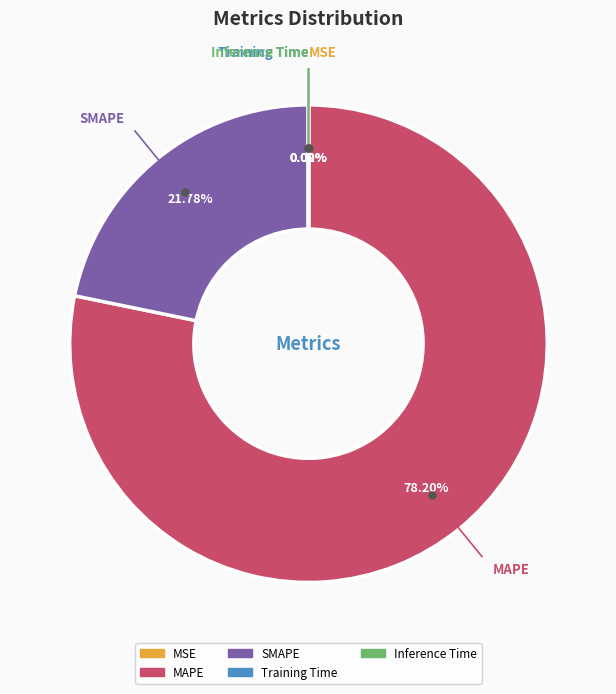

To the nearest percent, what is the average slice percentage?

20%